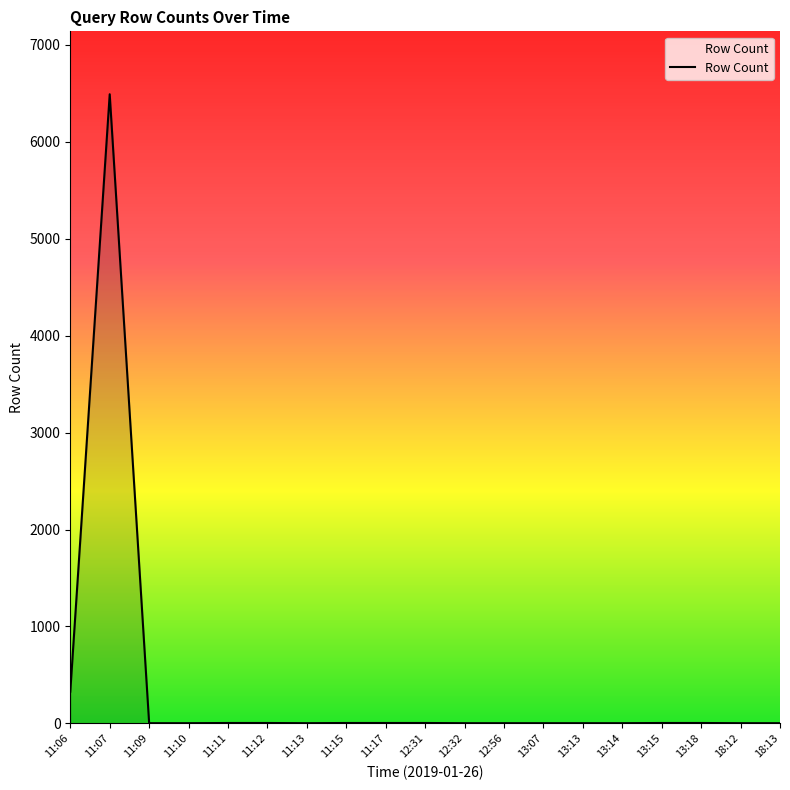

What is the greatest value displayed?

6491